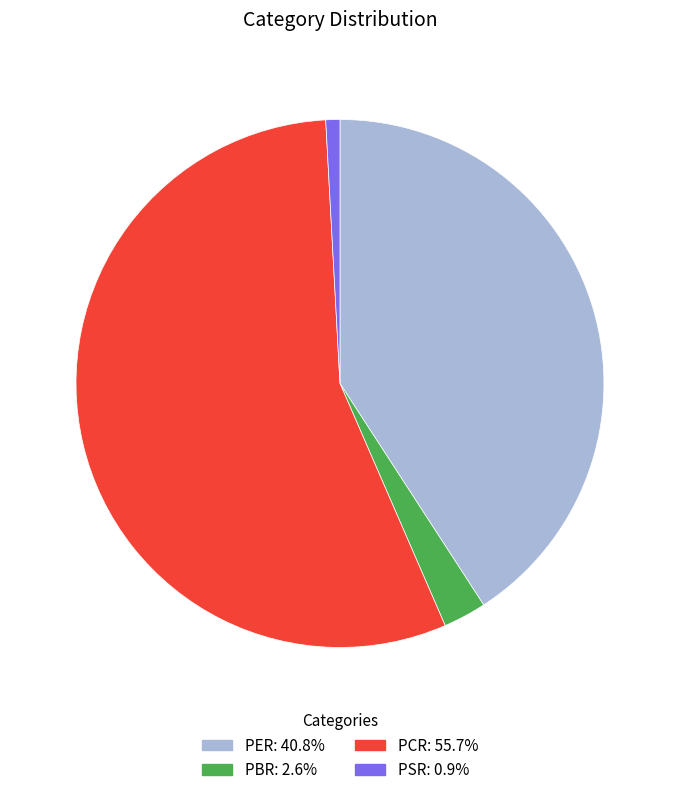

How many segments does this pie chart have?

4